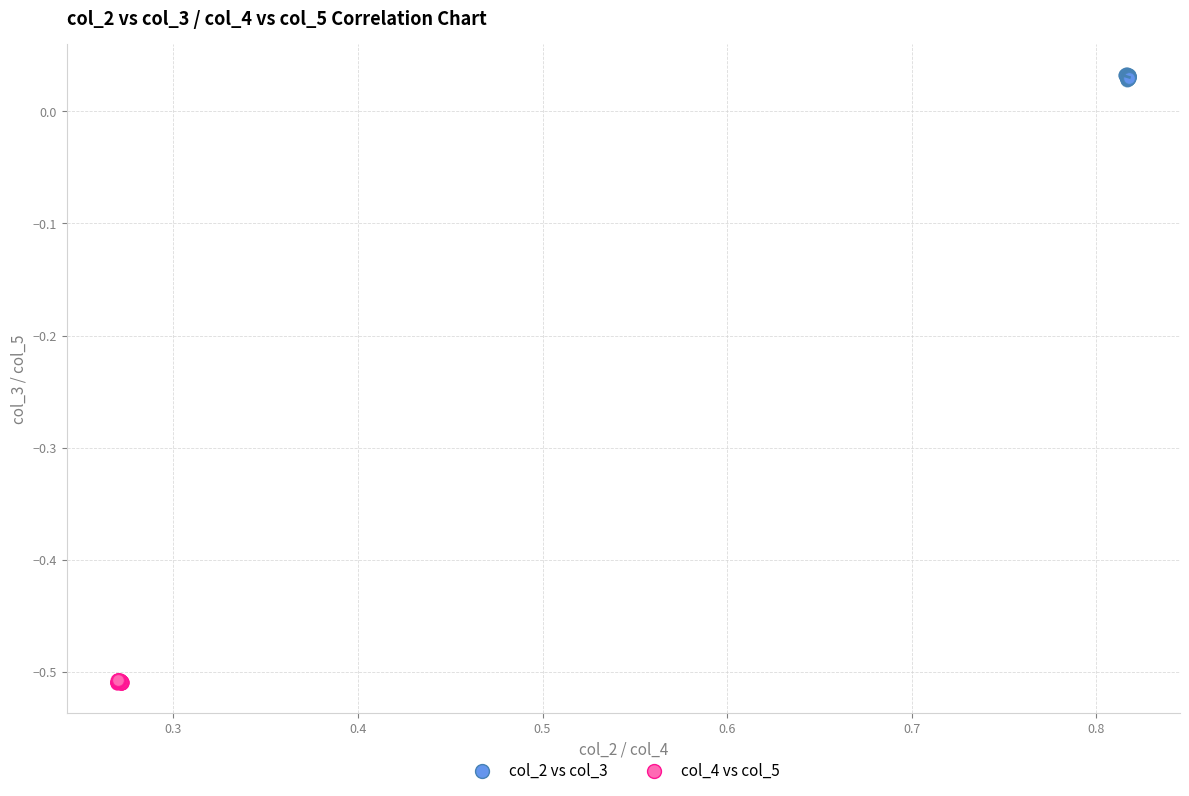

Which series contains the highest Y value?

col_2 vs col_3